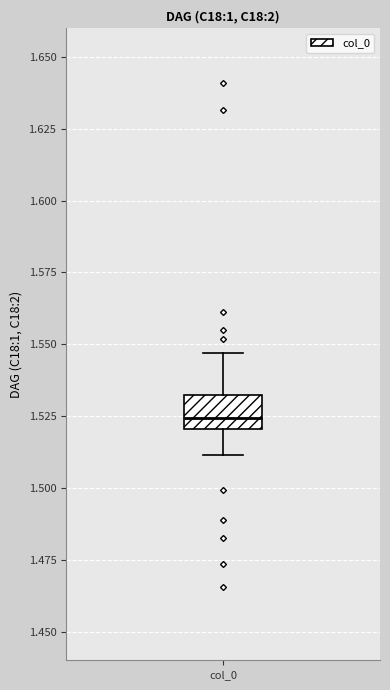

Read this box plot against the y-axis: the position of the median line, the range covered by the box, and the ends of both whiskers. The values are not printed on the chart, so give them approximately, as read against the axis.

median 1.525, box 1.520 to 1.530, whiskers 1.510 to 1.545